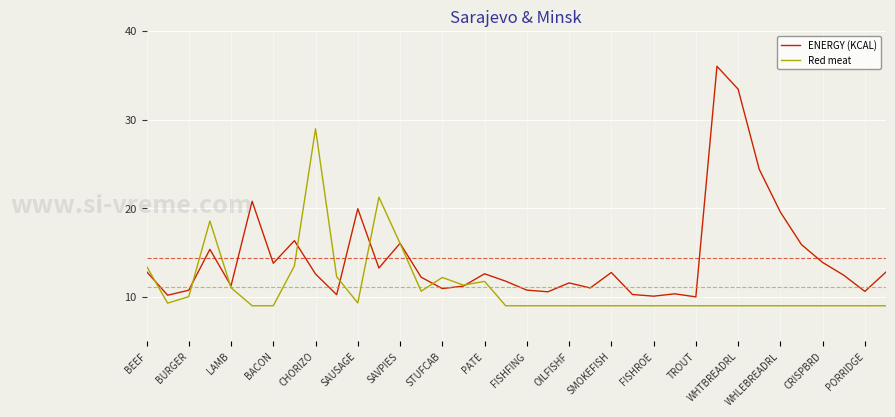

At how many categories does at least one series exceed 35?

1